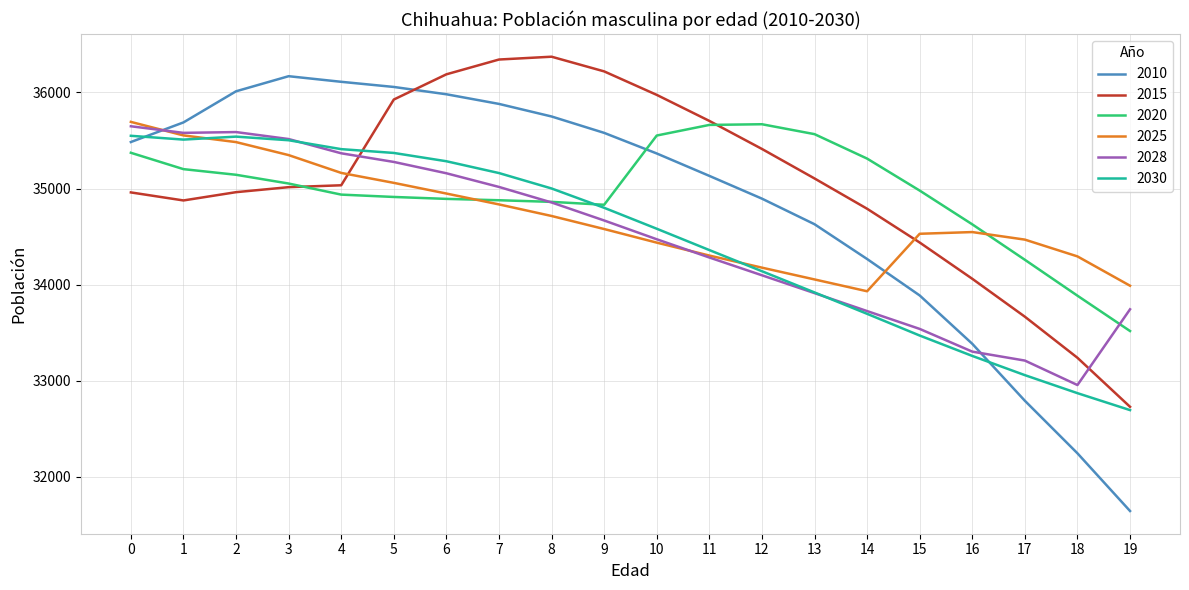

The 2015 series shows 10051.8 at 8. True or false?

False